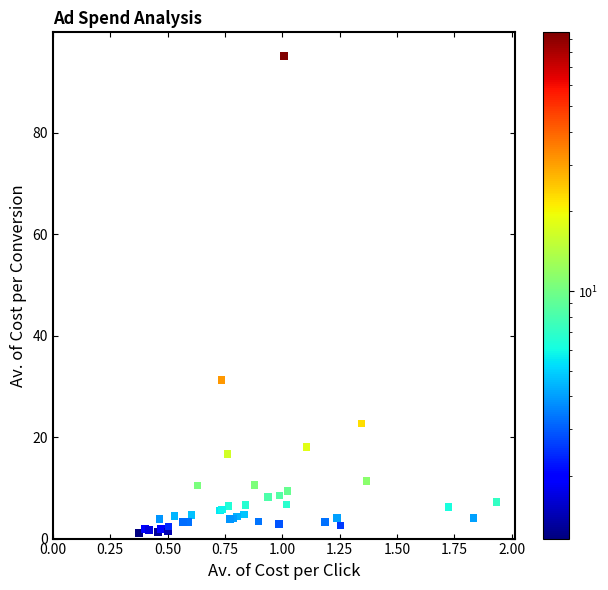

What Y value in the scatter plot is closest to 48?

31.2